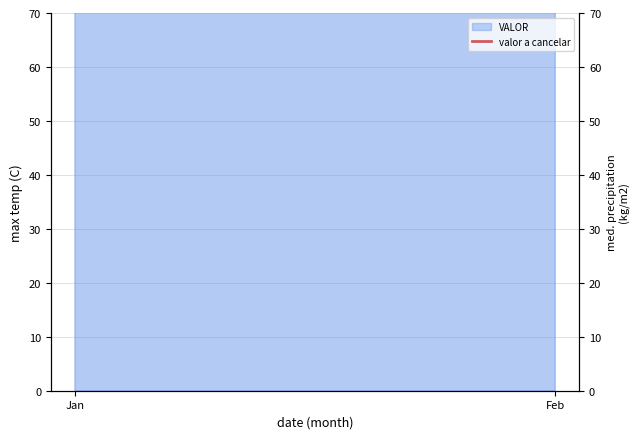

What is the ratio of the value at Jan to the value at Feb?

0.9